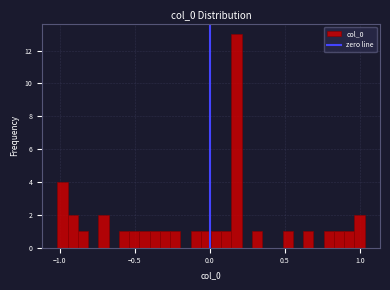

Around what value on the x-axis is the tallest bar? Give the approximate position of its centre, as read against the axis.

0.20